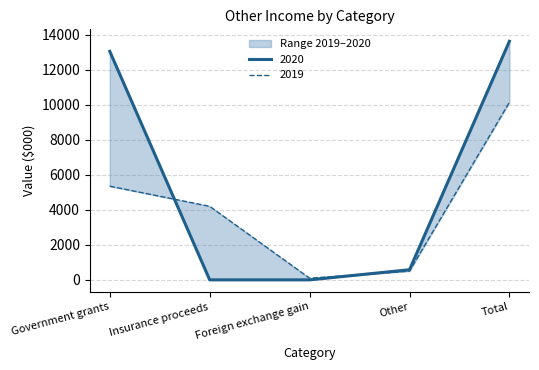

The value of 2019 at Other is 497. True or false?

True